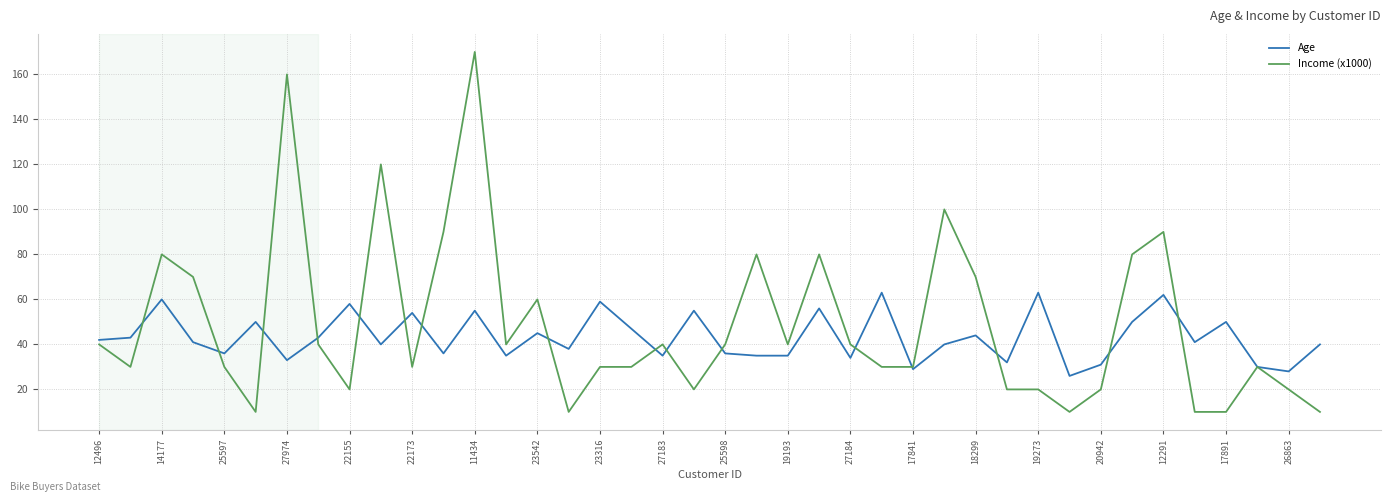

Which series has the widest spread of values?

Income (x1000)